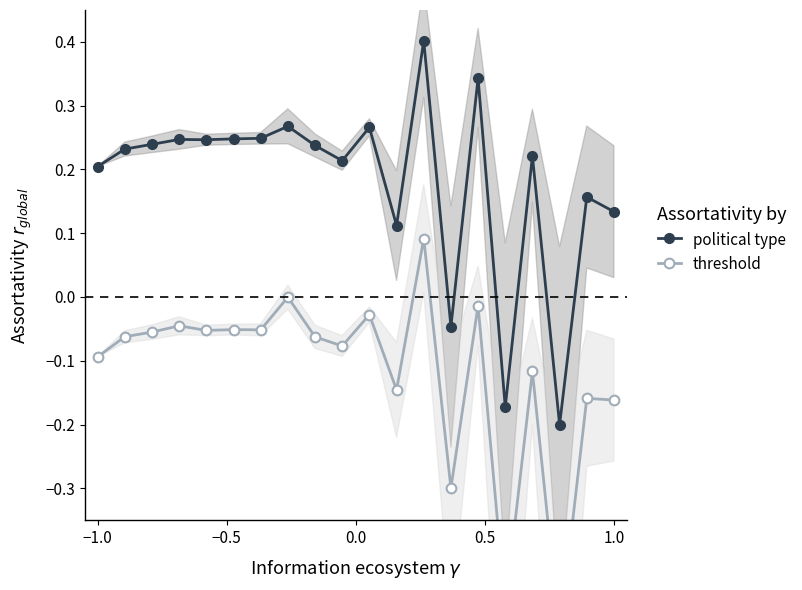

What is the difference between the maximum and second lowest values in the threshold series?

0.6